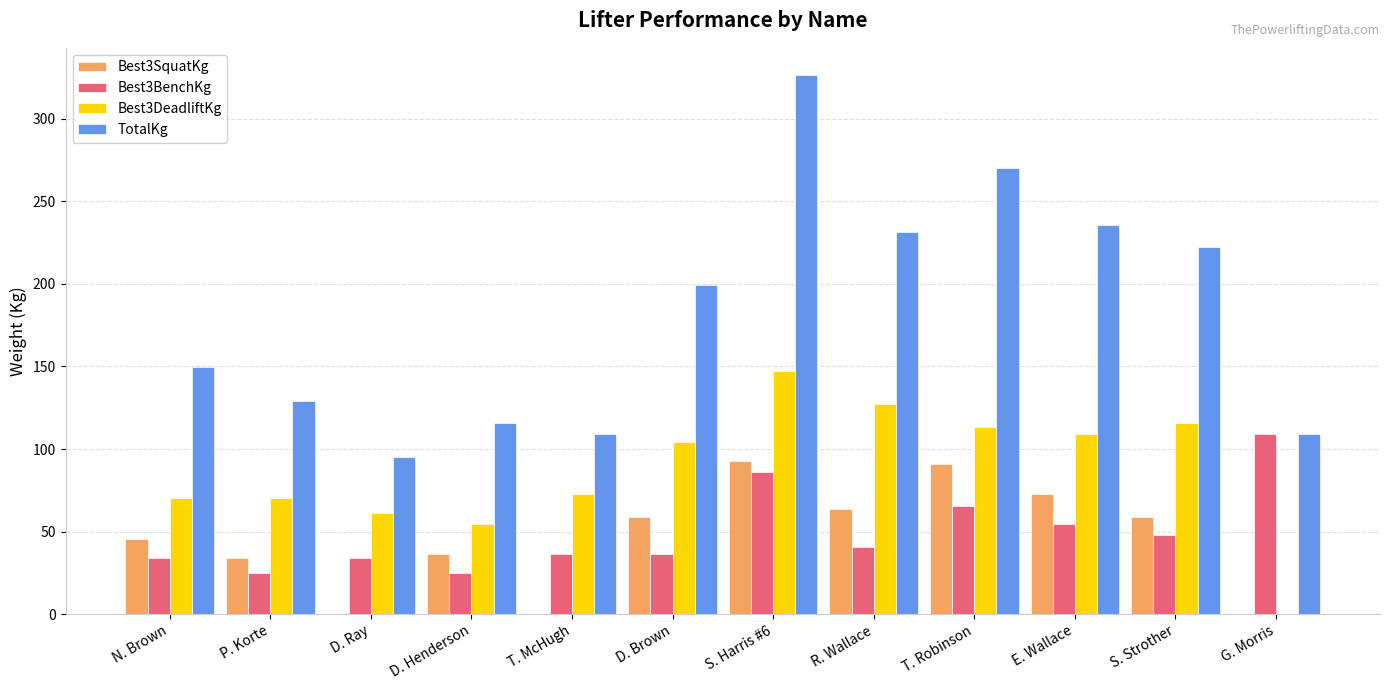

The TotalKg series shows 129.3 at P. Korte. True or false?

True